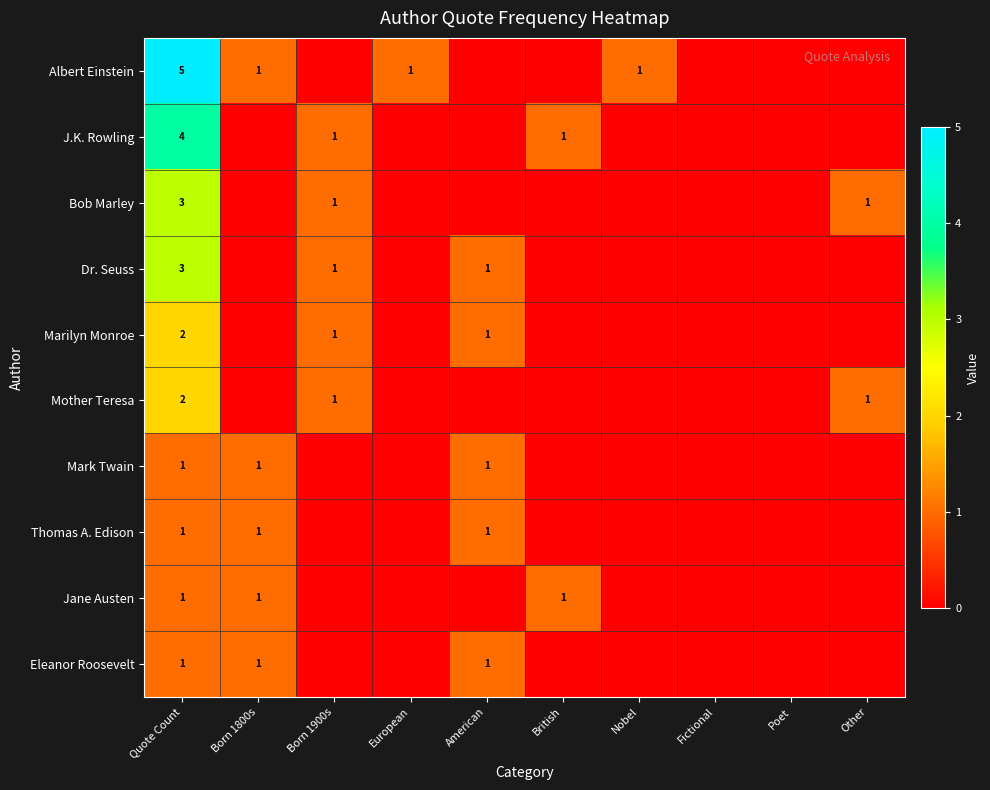

True or false: Eleanor Roosevelt has a value of 0 at Born 1800s.

False